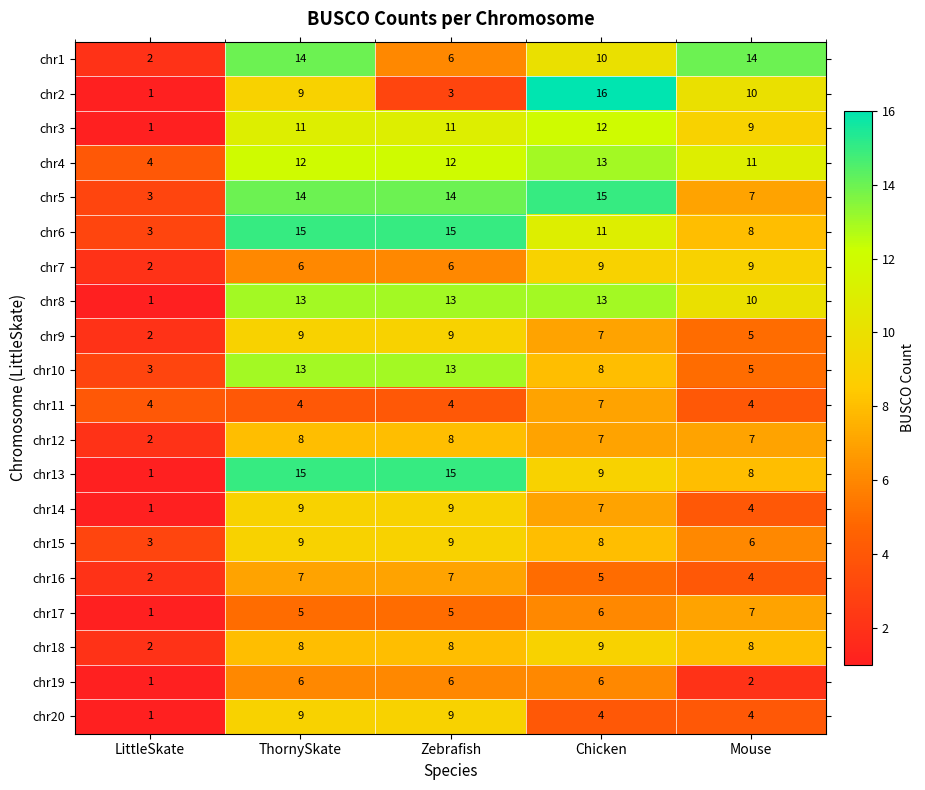

What is the sum of all chr20 values?

27